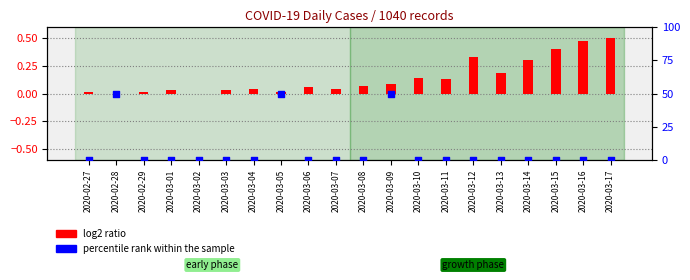

Which series contains the lowest Y value?

log2 ratio